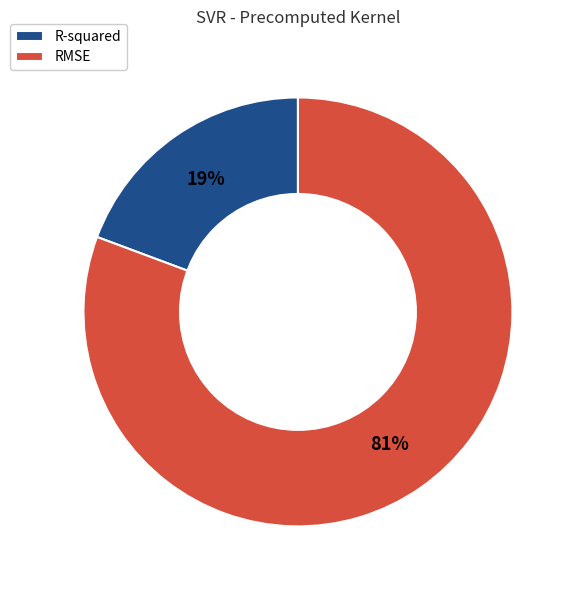

Which has a higher value, RMSE or R-squared?

RMSE